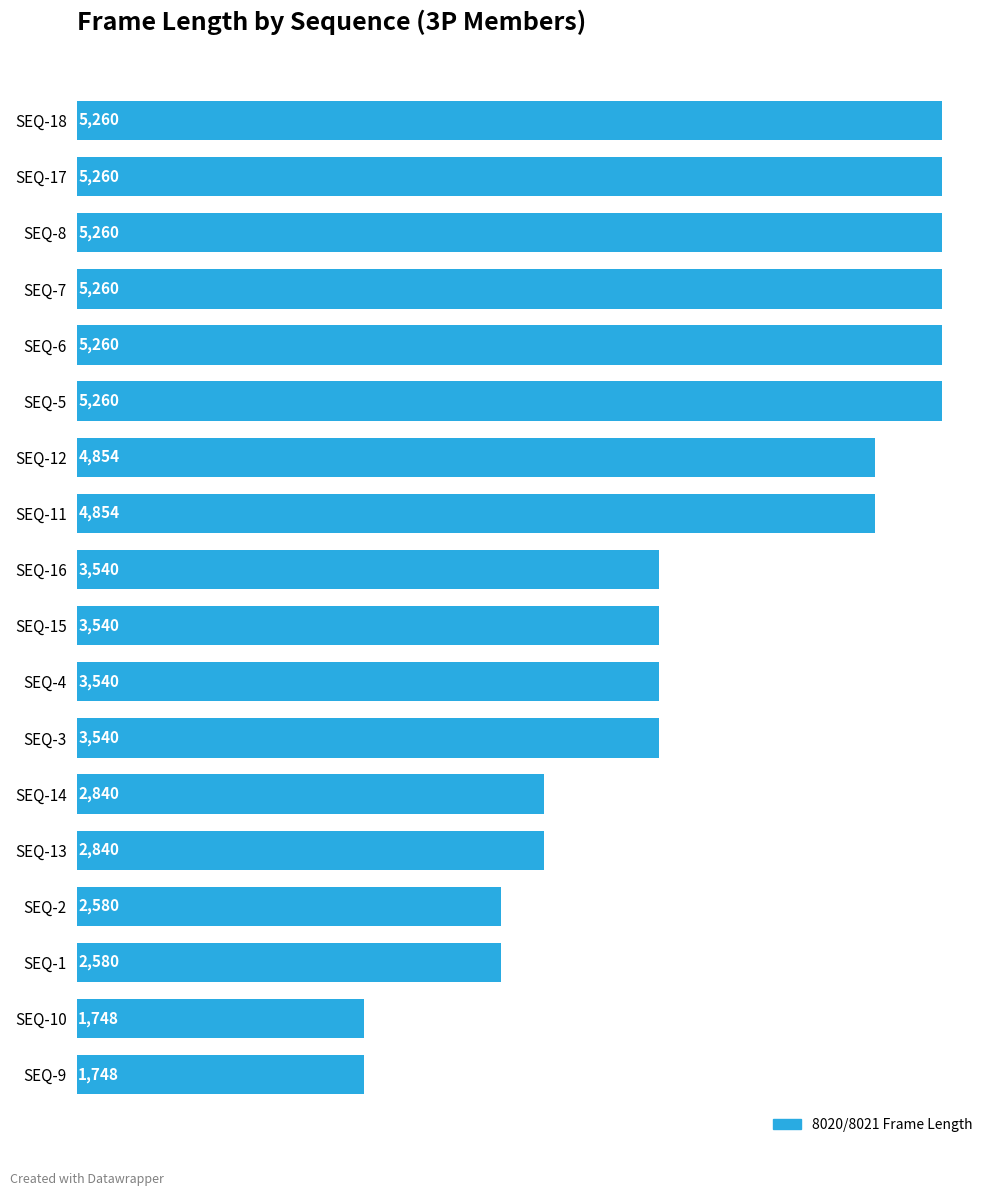

What is the average value?

3876